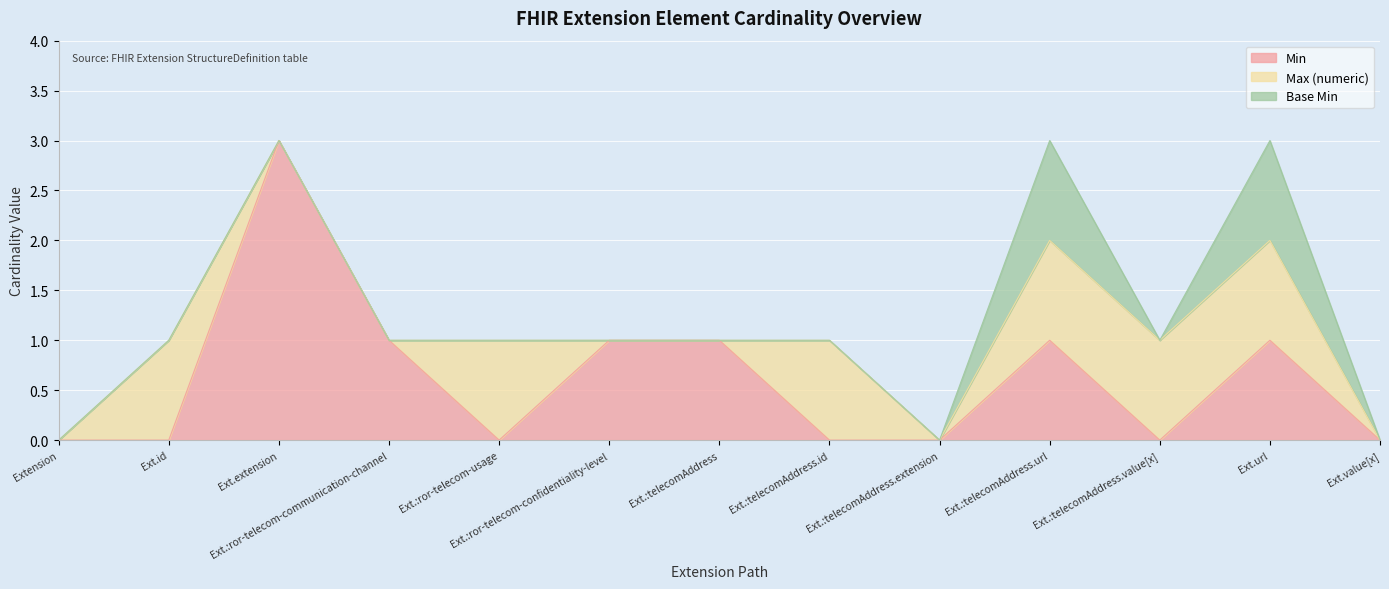

Does the chart display data point markers on the line(s)?

No